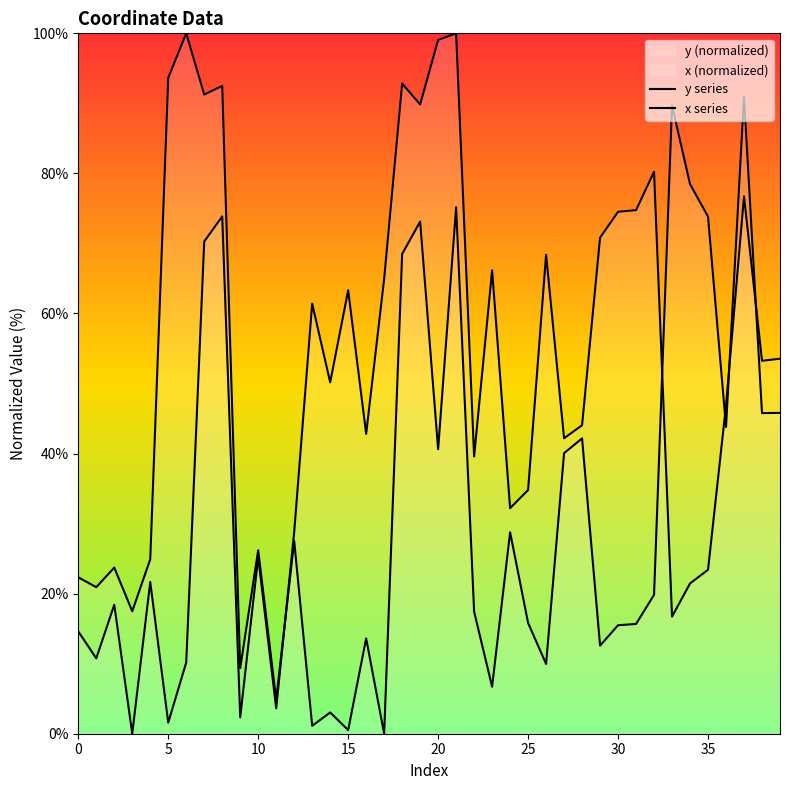

Reading left to right, list all the values displayed in this chart.

y: 0=22.3	1=20.9	2=23.7	3=17.5	4=24.9	5=93.6	6=100.0	7=91.3	8=92.5	9=9.4	10=26.2	11=4.9	12=27.5	13=1.1	14=3.0	15=0.5	16=13.6	17=0.0	18=68.5	19=73.1	20=40.6	21=75.2	22=17.4	23=6.7	24=28.8	25=15.8	26=10.0	27=40.1	28=42.2	29=12.6	30=15.5	31=15.7	32=19.8	33=89.7	34=78.5	35=73.8	36=43.8	37=91.0	38=45.8	39=45.8
x: 0=14.6	1=10.8	2=18.4	3=0.0	4=21.7	5=1.6	6=10.2	7=70.3	8=73.9	9=2.3	10=25.2	11=3.6	12=28.8	13=61.4	14=50.2	15=63.3	16=42.8	17=64.9	18=92.8	19=89.9	20=99.1	21=100.0	22=39.6	23=66.2	24=32.2	25=34.8	26=68.4	27=42.2	28=44.0	29=70.8	30=74.5	31=74.8	32=80.2	33=16.7	34=21.5	35=23.4	36=46.9	37=76.7	38=53.2	39=53.5